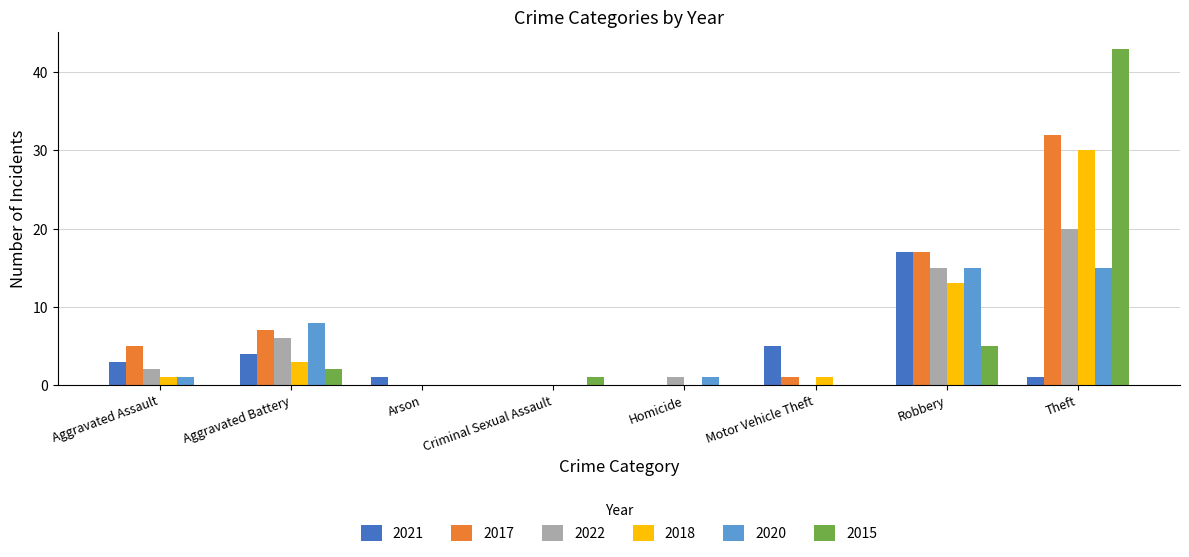

What is the total value across all series at Motor Vehicle Theft?

7